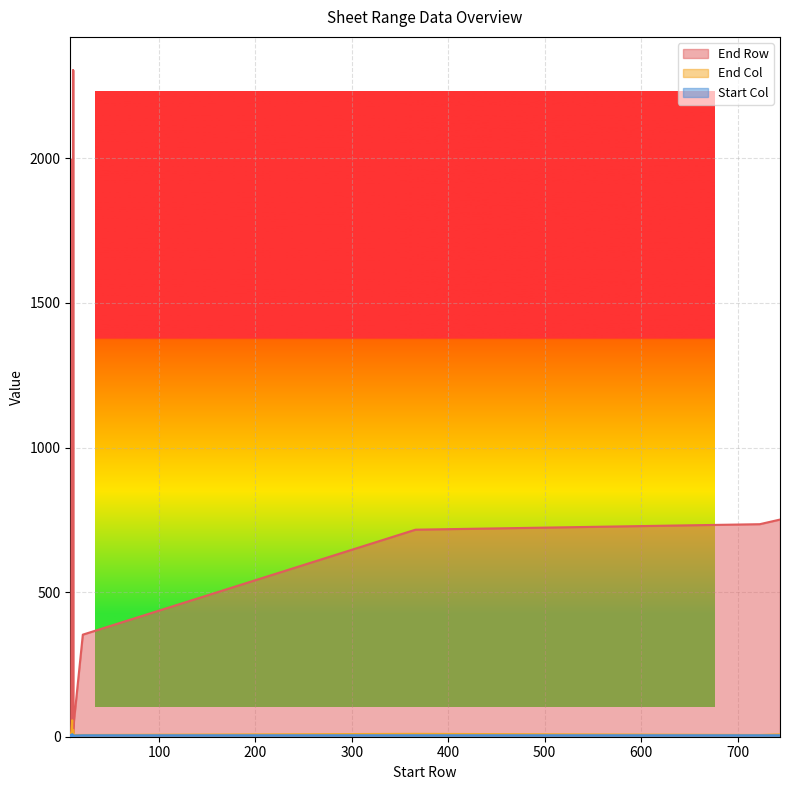

How many values in the Start Col series are below 4?

2